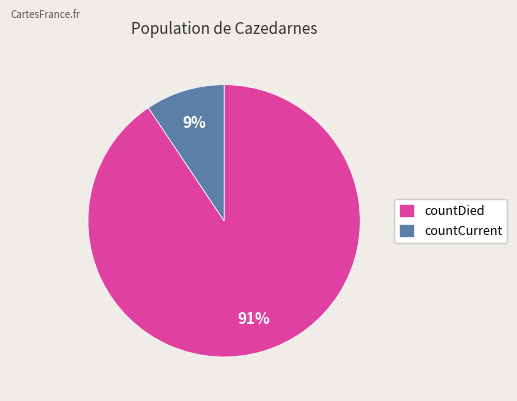

Is it true that countCurrent is 21% of the pie?

False